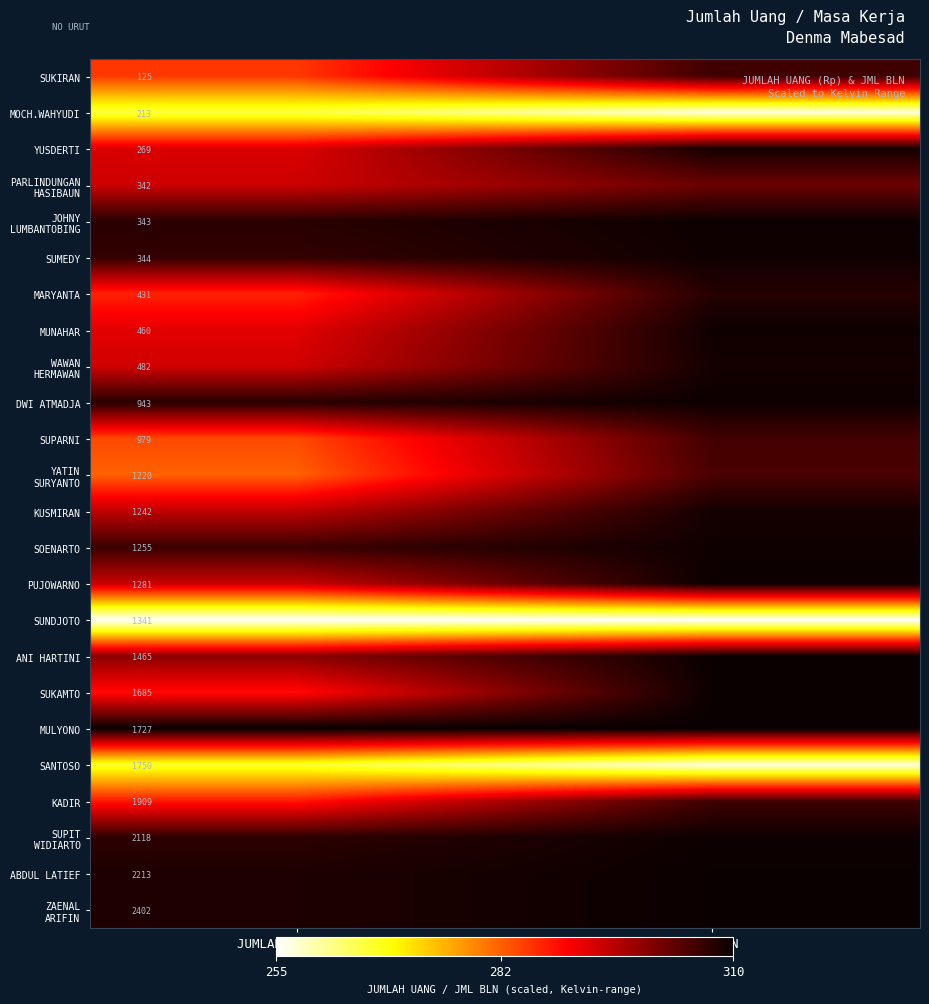

Is the value of MULYONO at JUMLAH UANG (Rp) greater than the value of MUNAHAR at JUMLAH UANG (Rp)?

Yes